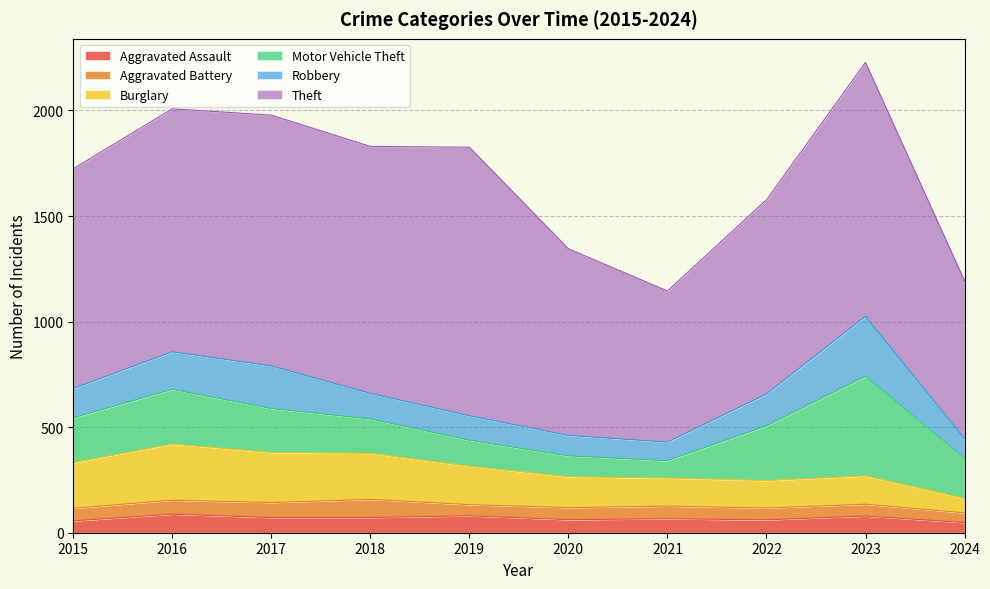

Reading left to right, transcribe all the data shown in this chart.

Aggravated Assault: 56	88	72	72	80	62	66	61	79	48
Aggravated Battery: 60	66	71	86	53	57	60	56	56	46
Burglary: 216	266	237	218	182	146	133	130	134	69
Motor Vehicle Theft: 212	259	208	163	123	99	82	259	472	190
Robbery: 139	178	202	121	116	97	88	151	284	93
Theft: 1041	1151	1188	1170	1272	884	716	920	1203	747